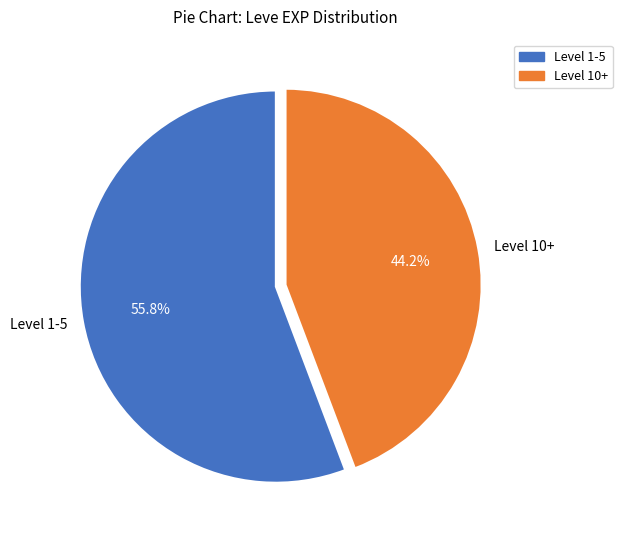

Which category accounts for the majority?

Level 1-5